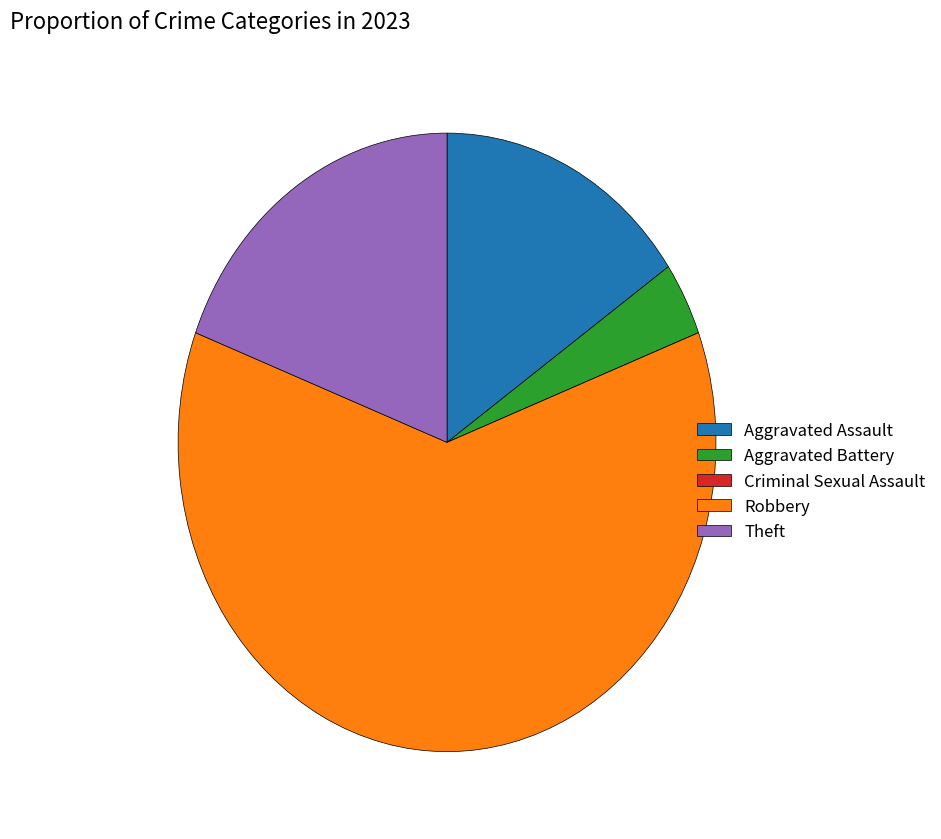

What is the largest slice in the pie chart?

Robbery